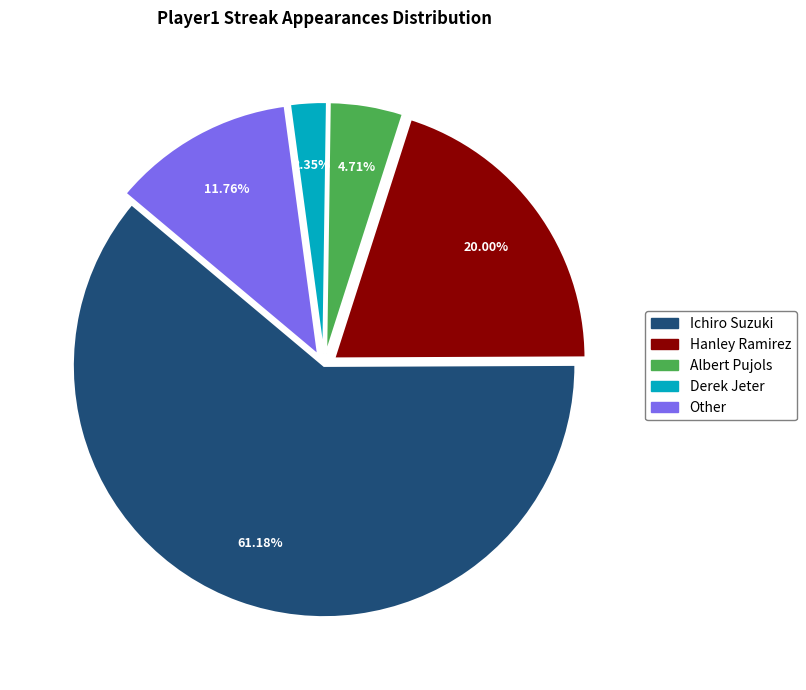

Is the sum of Hanley Ramirez and Derek Jeter greater than half?

No